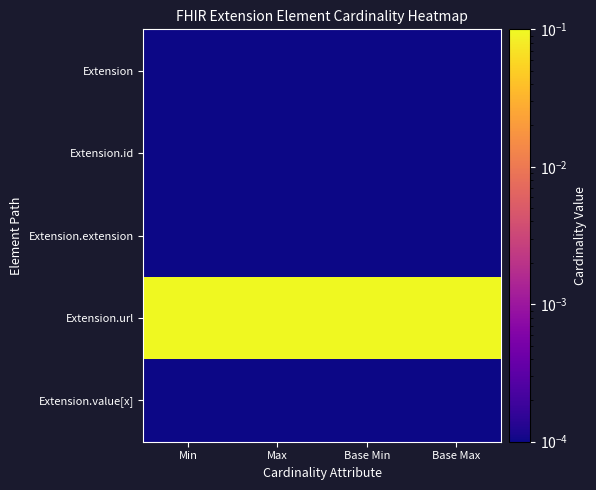

Reading left to right, extract all data points from this chart.

Extension: Min=0.0	Max=0.0	Base Min=0.0	Base Max=0.0
Extension.id: Min=0.0	Max=0.0	Base Min=0.0	Base Max=0.0
Extension.extension: Min=0.0	Max=0.0	Base Min=0.0	Base Max=0.0
Extension.url: Min=1.0	Max=1.0	Base Min=1.0	Base Max=1.0
Extension.value[x]: Min=0.0	Max=0.0	Base Min=0.0	Base Max=0.0